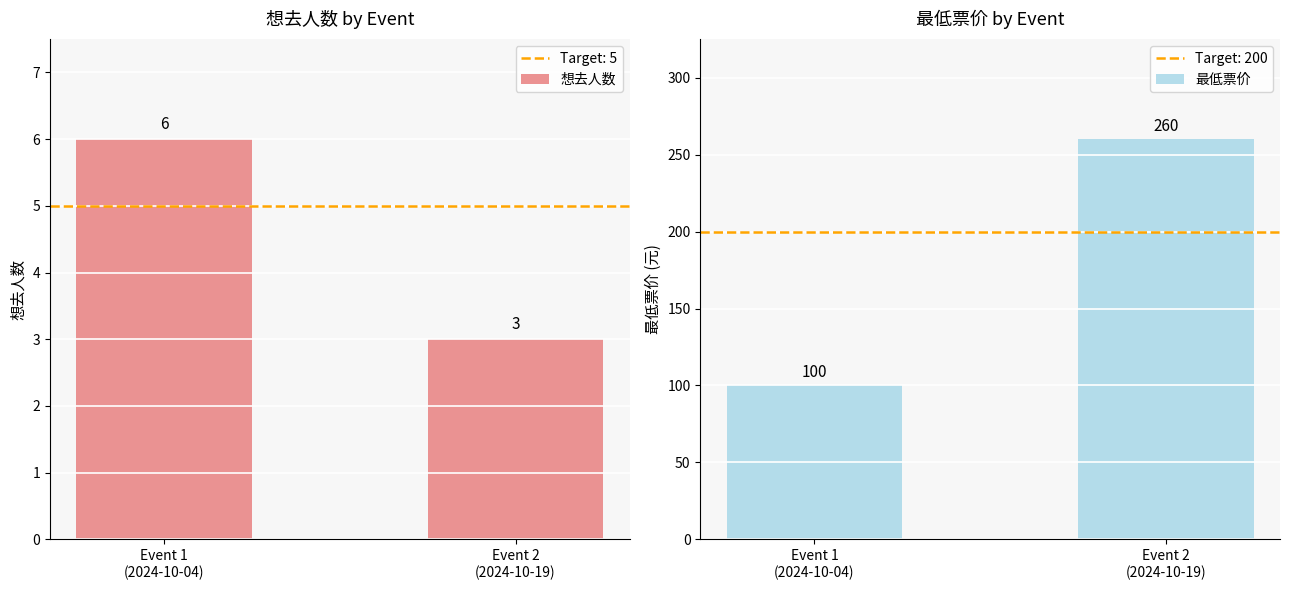

Rank the categories by 最低票价 value from lowest to highest.

Event 1
(2024-10-04), Event 2
(2024-10-19)